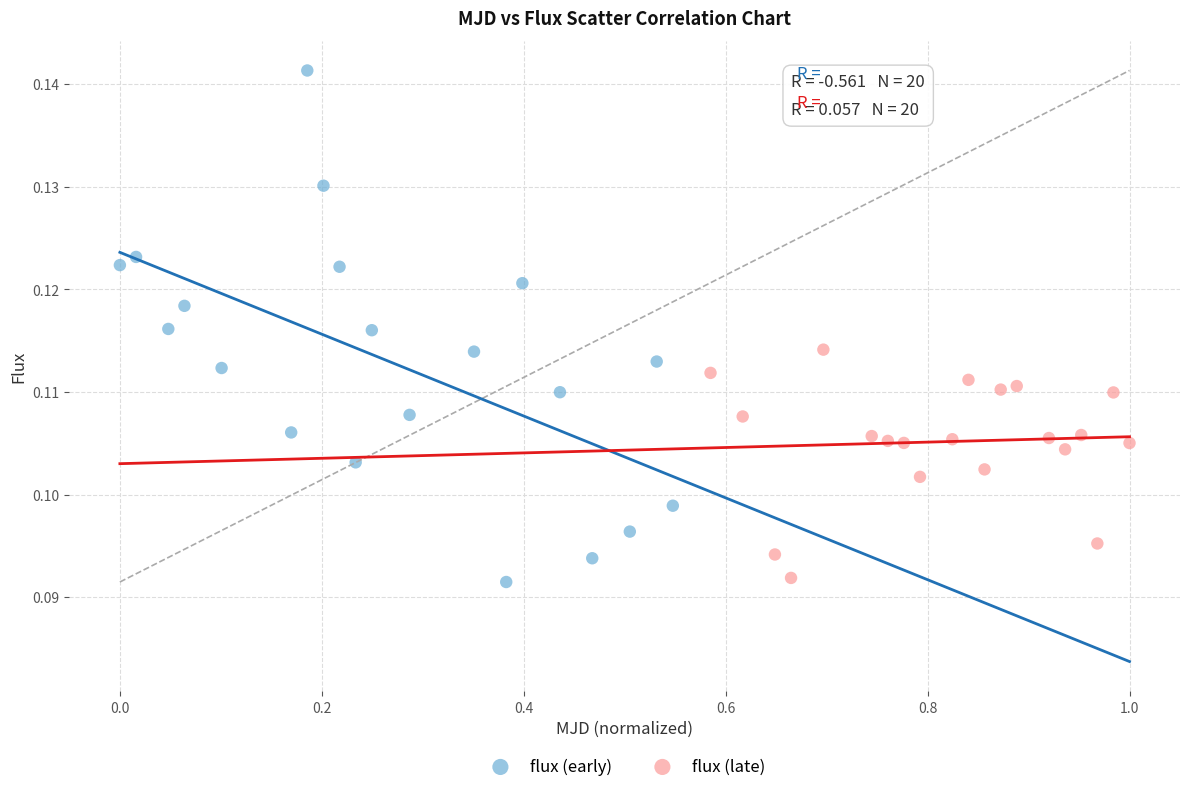

Which series reaches the maximum Y coordinate?

flux (early)